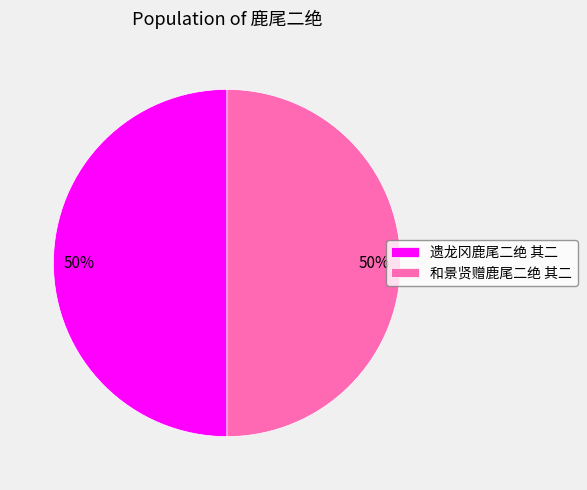

To the nearest percent, what portion does 和景贤赠鹿尾二绝 其二 represent?

50%